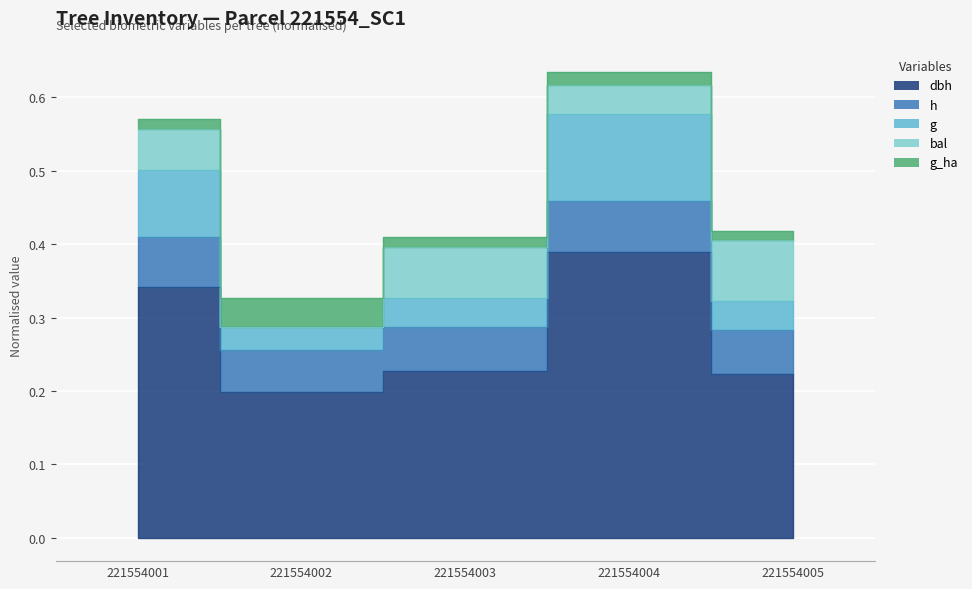

True or false: g and h intersect in this chart.

False